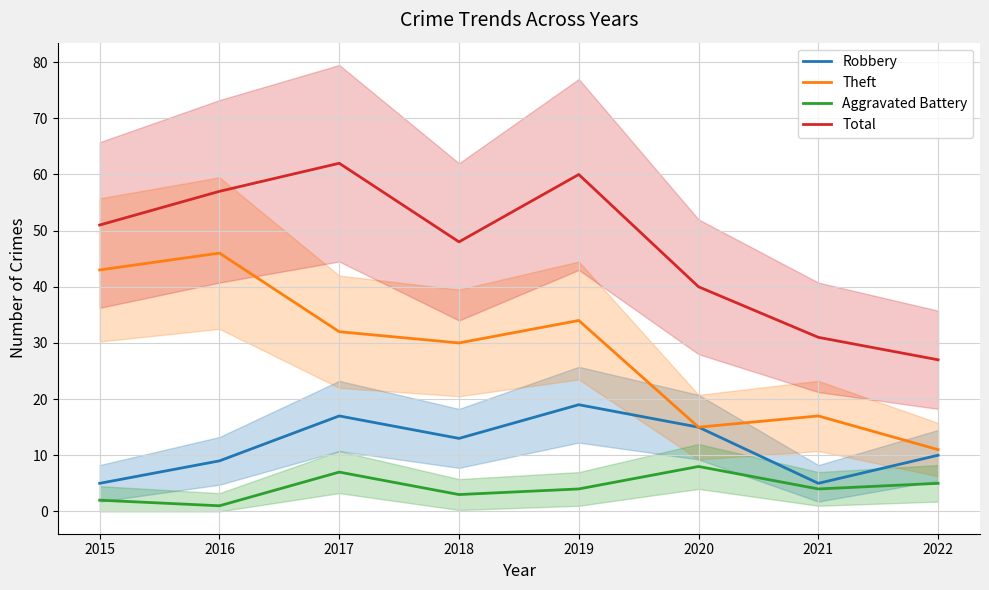

What is the difference between the Theft values at 2021 and 2018?

13